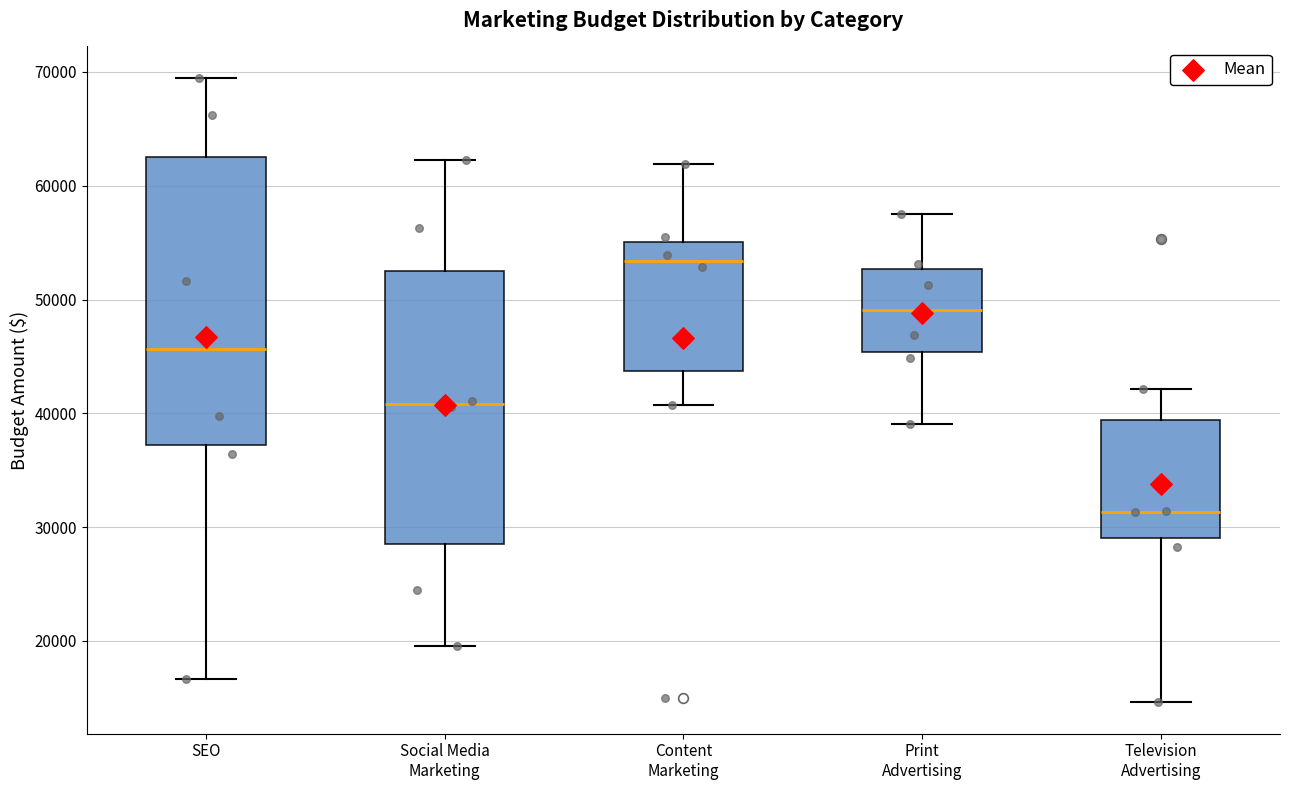

Comparing the boxes themselves (not the whiskers), which one is the tallest?

SEO